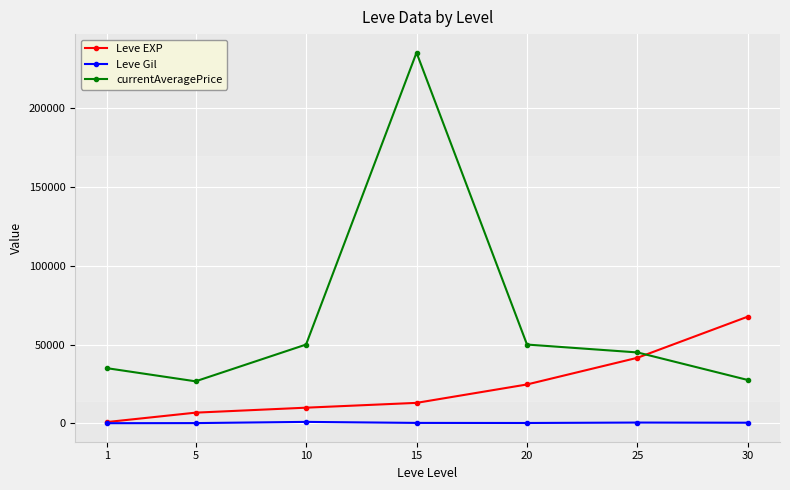

Which series changed the most between 1 and 20?

Leve EXP